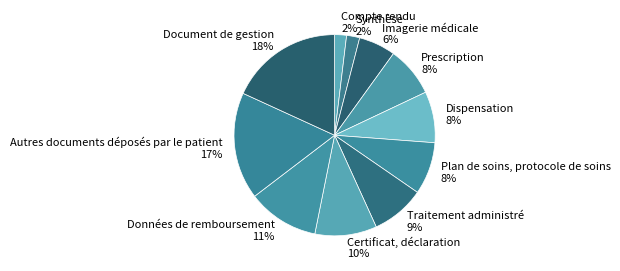

Is it true that Traitement administré is 9% of the pie?

True